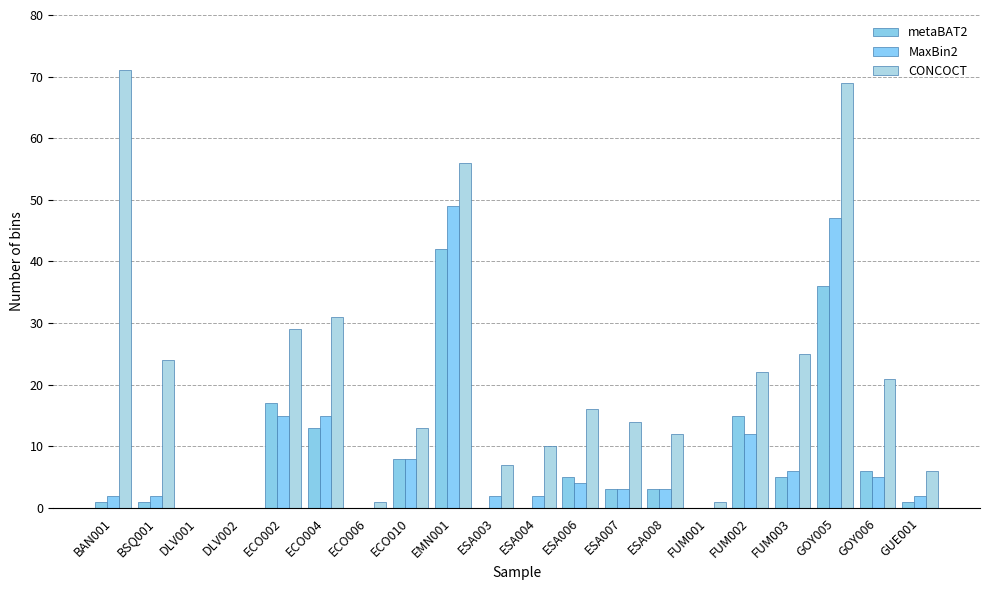

Where is CONCOCT nearest to the value 35?

ECO004